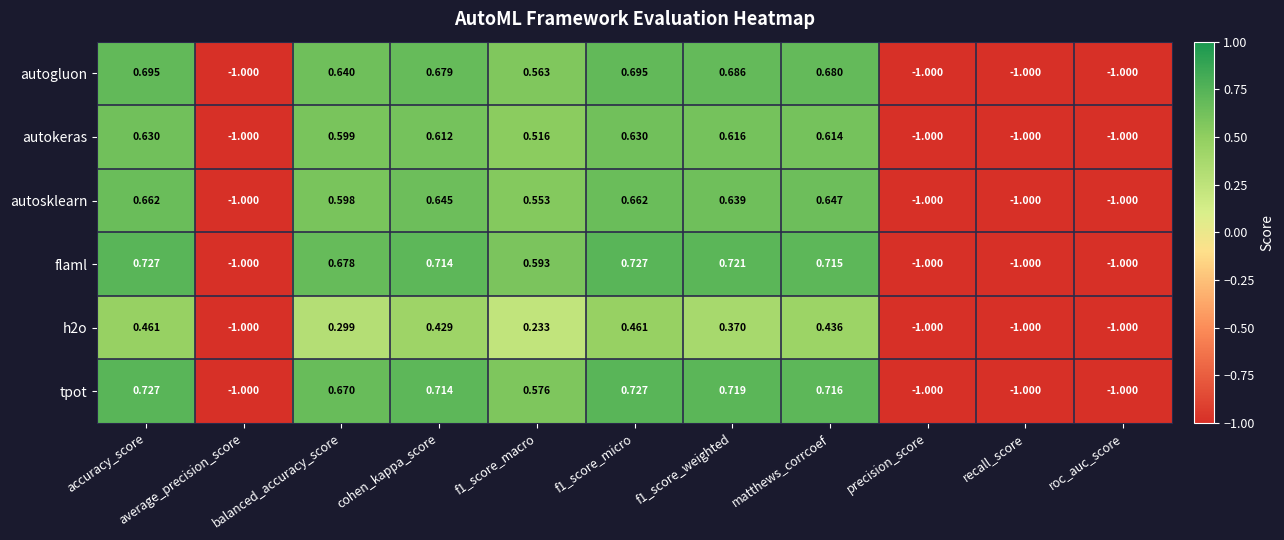

At which label does flaml first exceed 0?

accuracy_score